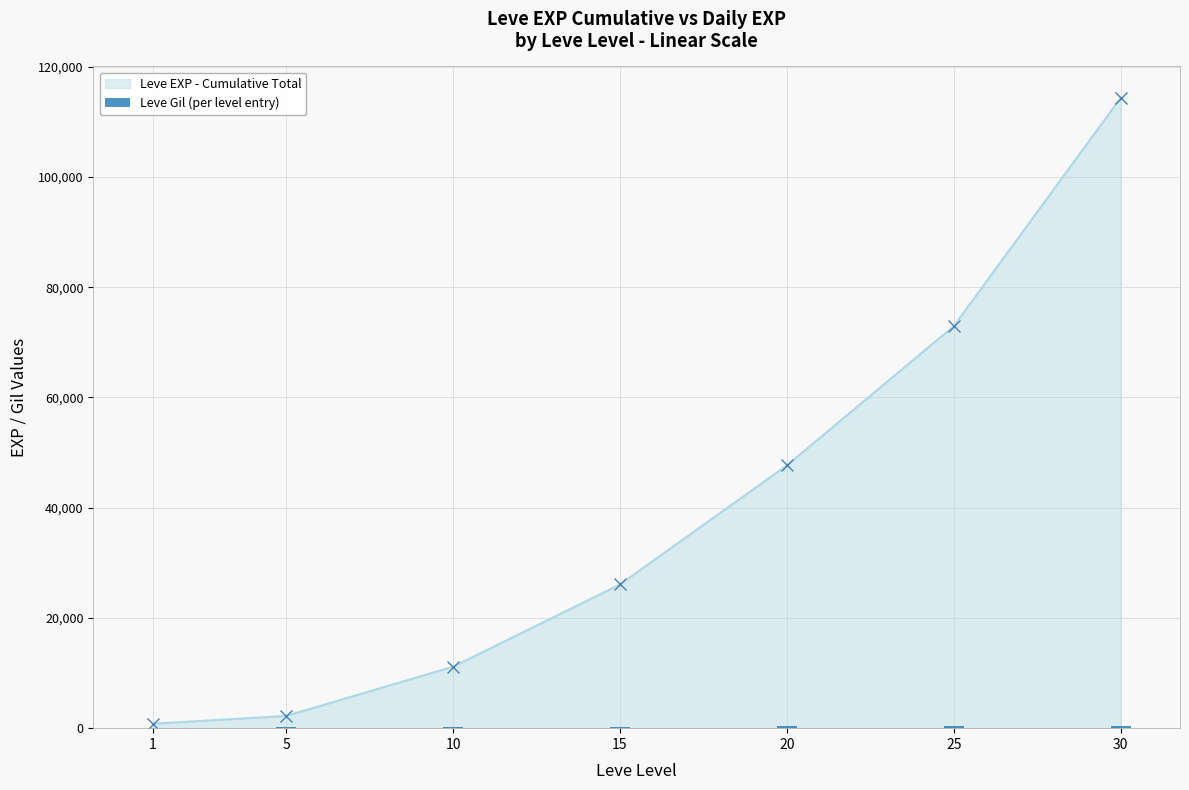

Is it true that the value at 15 is 302?

False